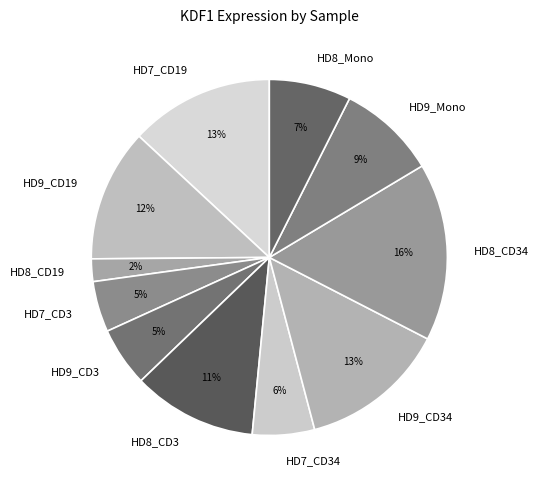

True or false: HD7_CD19 accounts for 18% of the total.

False